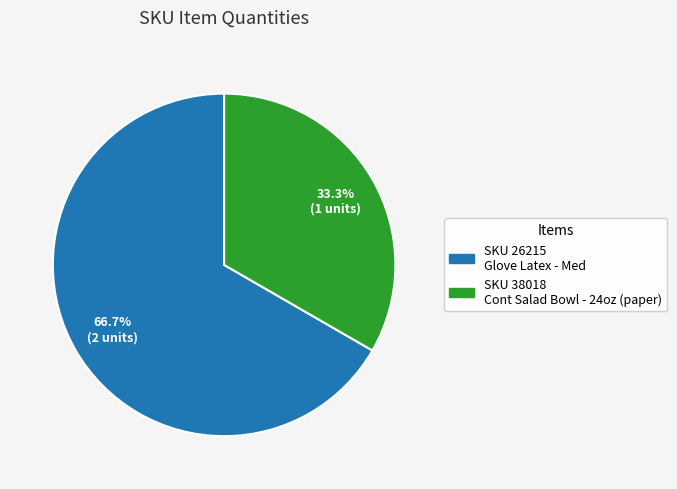

How many segments does this pie chart have?

2